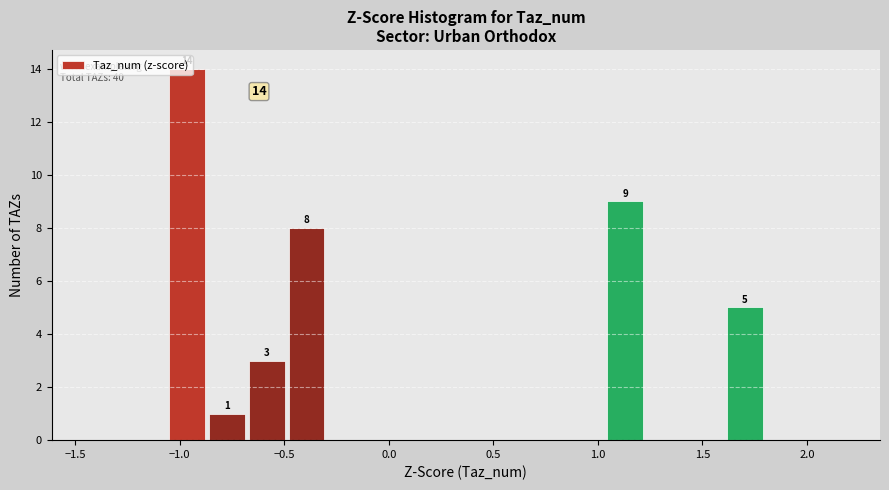

Read against the x-axis, roughly where is the centre of the tallest bar?

-0.95